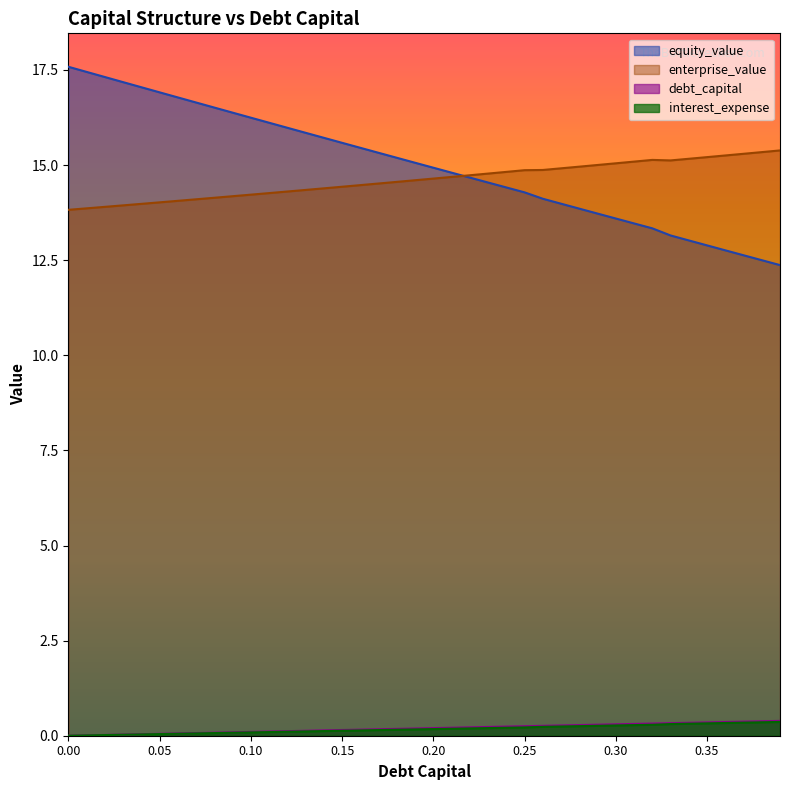

Does the chart have visible grid lines?

No